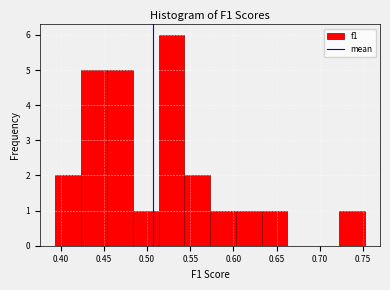

How tall is the bar that spans 0.720 to 0.750 on the x-axis? Neither the bar edges nor the heights are printed on the chart, so give them approximately, as read against the axes.

1